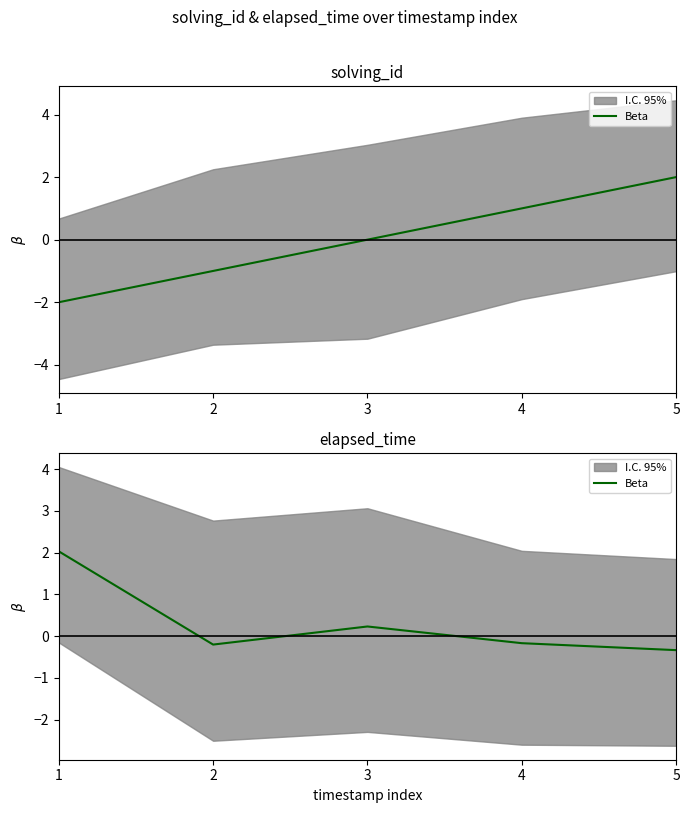

Reading left to right, what are all the values shown in this chart?

1=2.0	2=-0.2	3=0.2	4=-0.2	5=-0.3